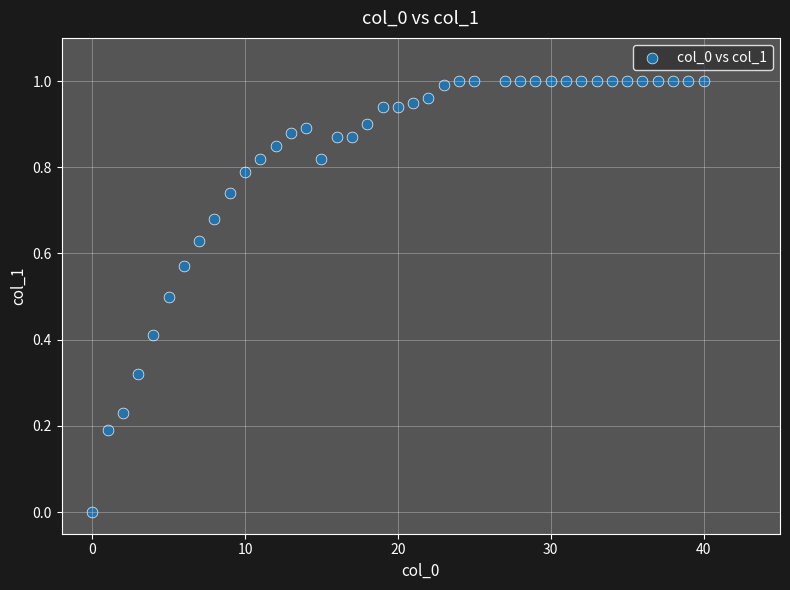

What is the range of X values (max minus min)?

40.0